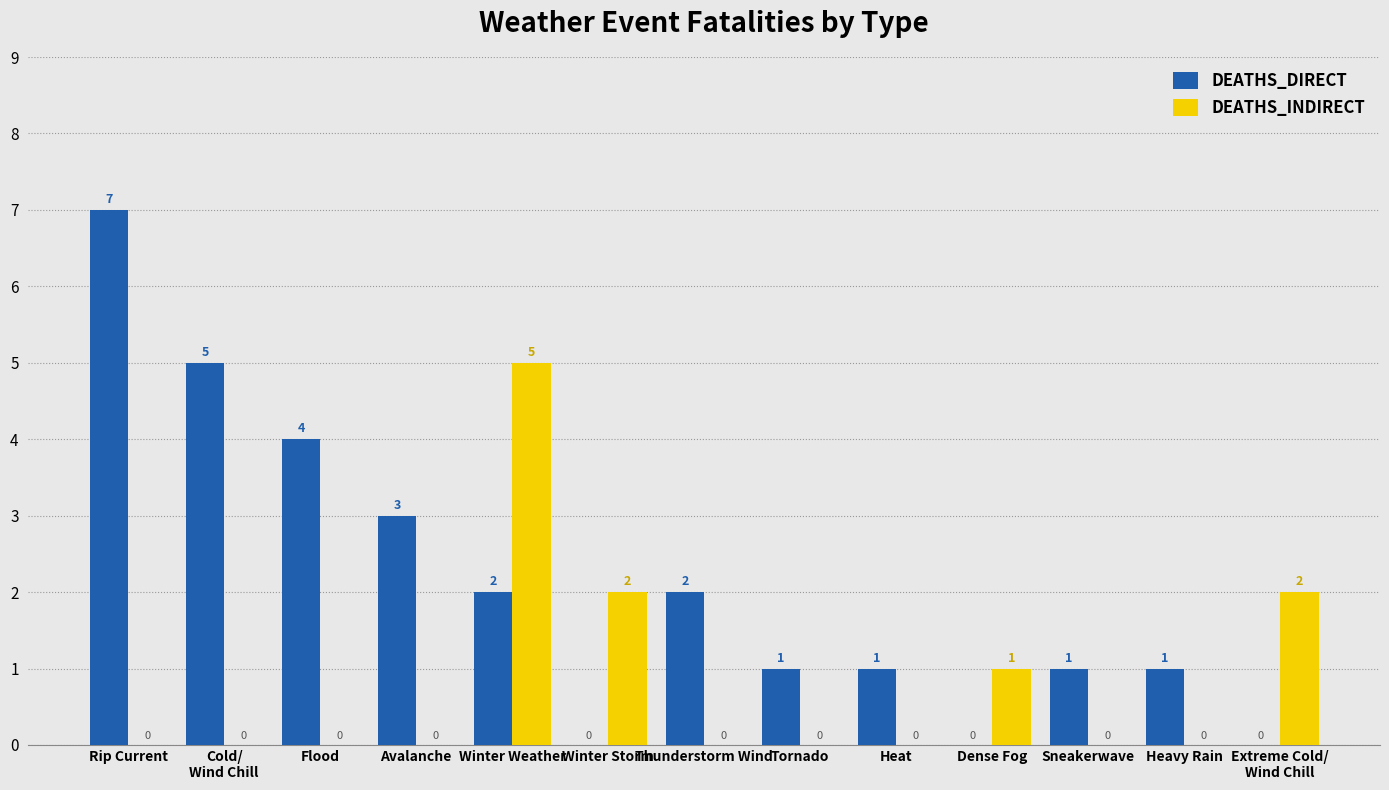

Which series has the largest total across all categories?

DEATHS_DIRECT